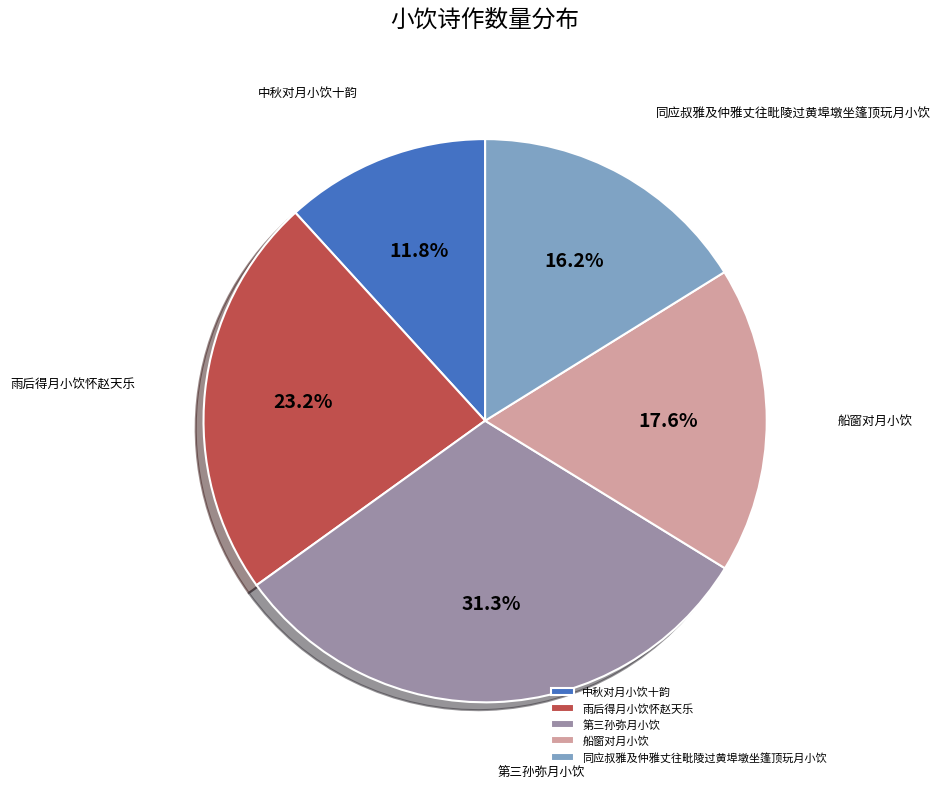

To the nearest percent, what is the average slice percentage?

20%